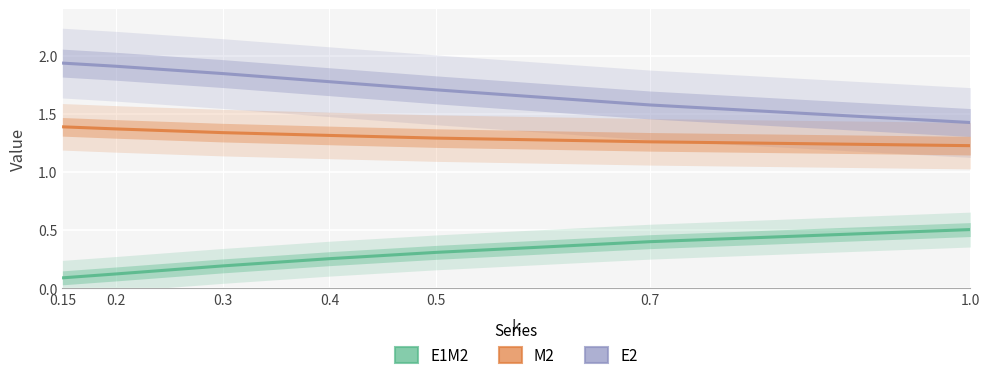

What is the total value across all series at 0.3?

3.4